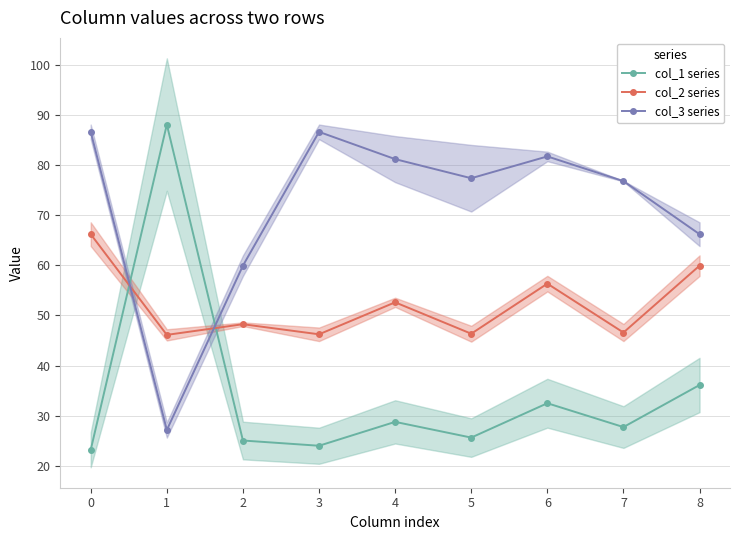

How many lines are shown in the chart?

3